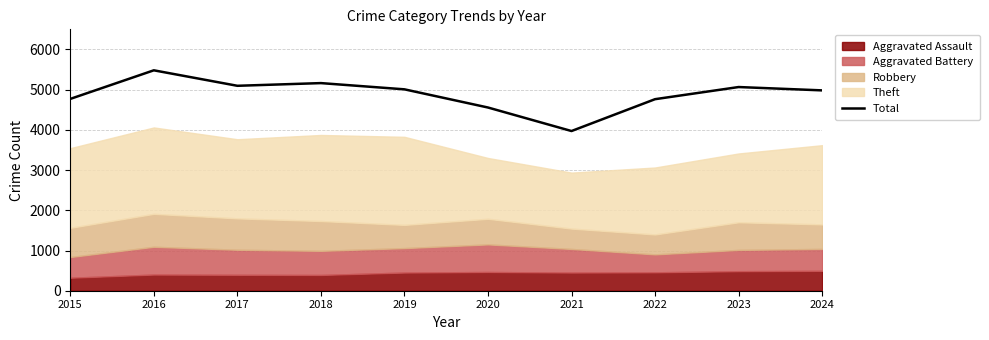

Which label corresponds to the smallest value in the chart?

2021